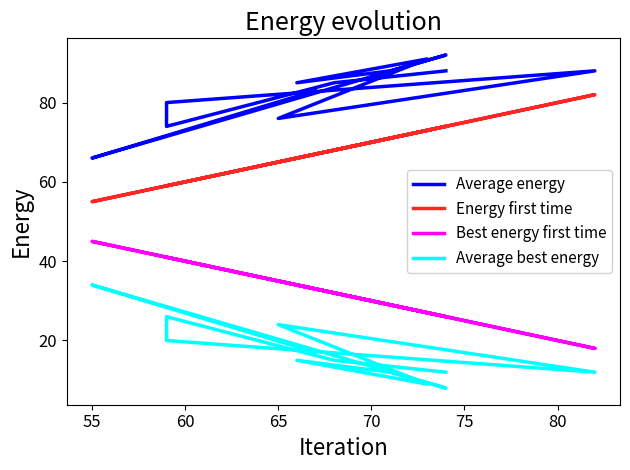

True or false: Average energy and Best energy first time intersect in this chart.

False